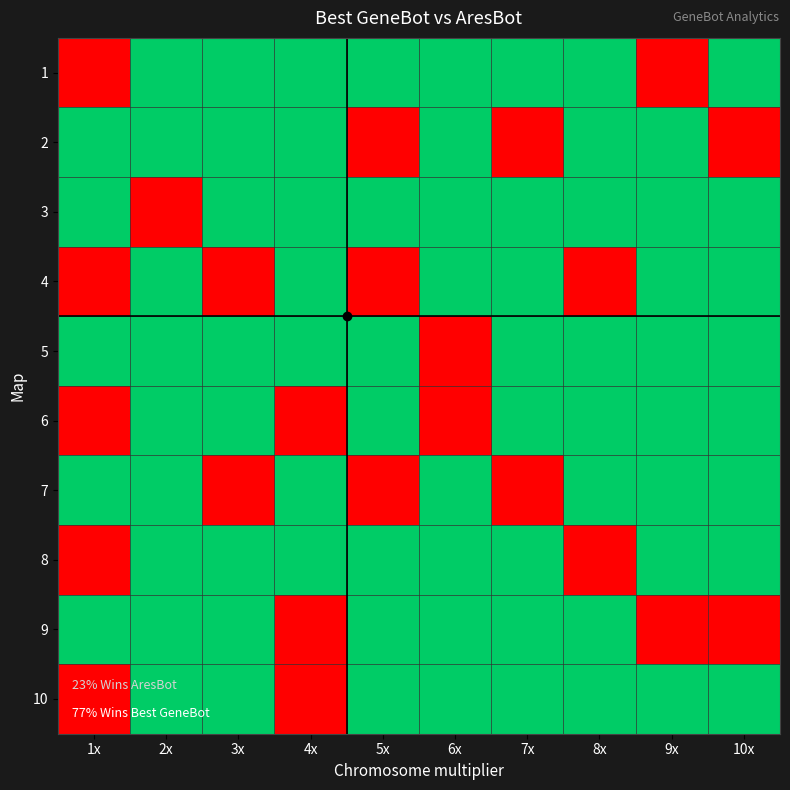

How many data points does each series have?

10